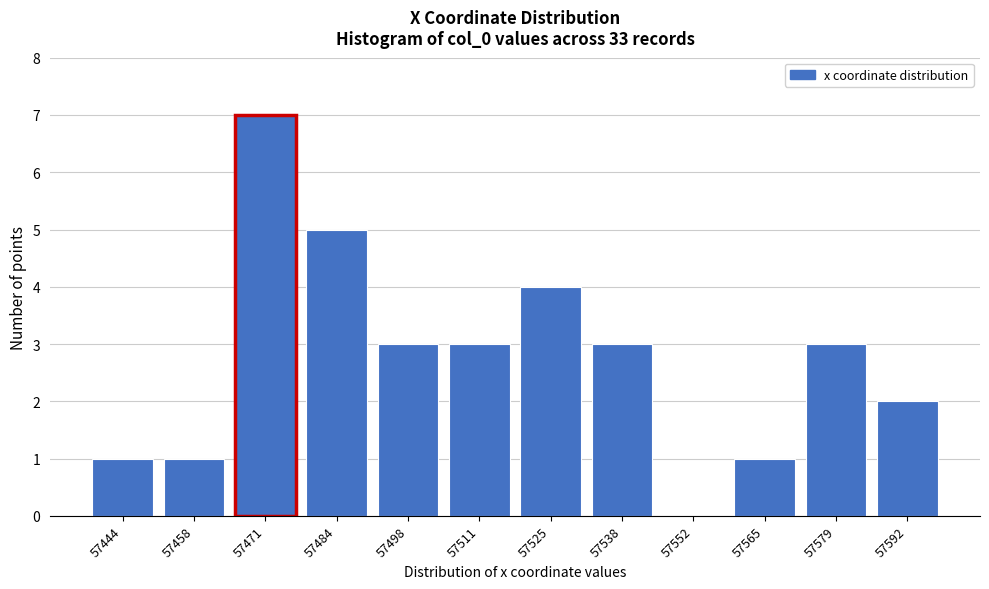

Reading left to right, list all the values displayed in this chart.

57444=1	57458=1	57471=7	57484=5	57498=3	57511=3	57525=4	57538=3	57552=0	57565=1	57579=3	57592=2